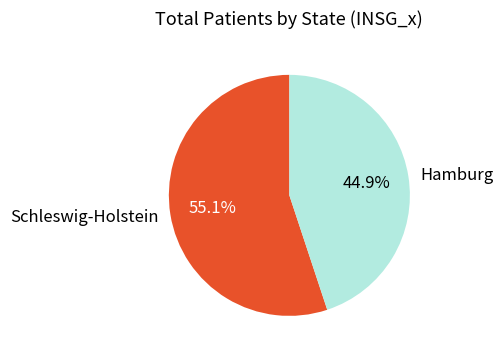

How many slices are in this pie chart?

2